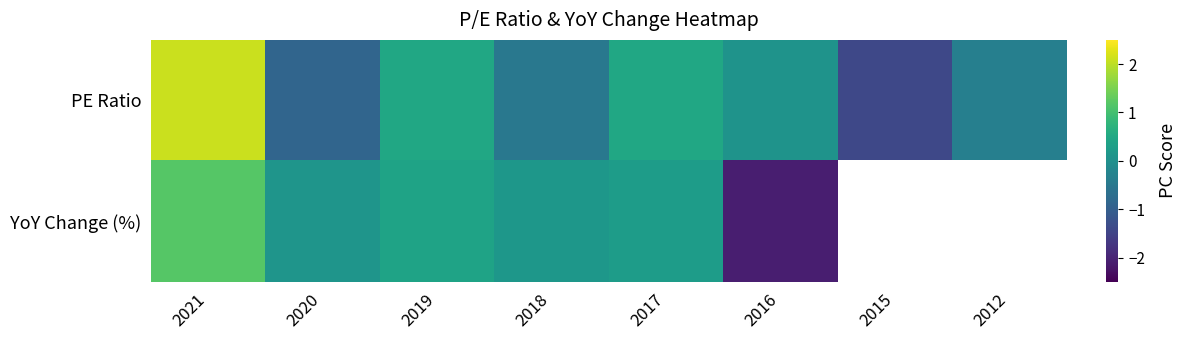

Is it true that YoY Change (%) equals 0.4 at 2019?

True